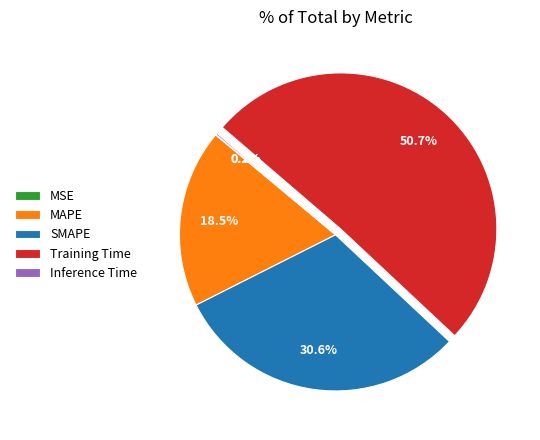

What is the ratio of the value at MAPE to the value at SMAPE?

0.6